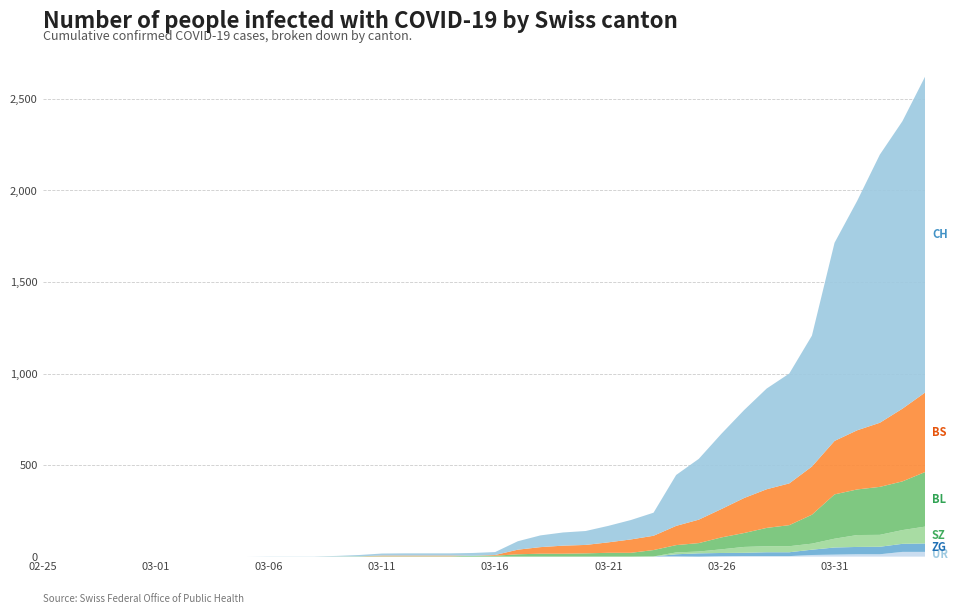

Reading right to left, transcribe all the data shown in this chart.

UR: 26	26	13	13	11	9	3	3	3	2	0	1	1	0	0	0	0	0	0	0	0	0	0	0	0	0	0	0	0	0	0	0	0	0	0	0	0	0	0	0
ZG: 46	44	41	40	39	29	21	21	18	18	18	12	0	0	0	0	0	0	0	0	0	0	0	0	0	0	0	0	0	0	0	0	0	0	0	0	0	0	0	0
BL: 298	266	262	249	242	158	115	100	76	65	46	40	35	21	21	18	16	16	13	5	5	2	2	2	2	2	1	0	0	0	0	0	0	0	0	0	0	0	0	0
BS: 434	397	350	323	292	263	228	211	191	155	128	105	78	73	57	46	44	36	25	4	0	4	4	4	4	0	0	0	0	0	0	0	0	0	0	0	0	0	0	0
SZ: 92	75	65	65	48	33	33	33	32	20	10	10	0	0	0	0	0	0	0	0	0	0	0	0	0	0	0	0	0	0	0	0	0	0	0	0	0	0	0	0
CH: 1725	1570	1464	1253	1082	715	600	550	480	411	332	278	126	106	90	76	72	64	46	16	15	12	12	12	11	7	3	1	1	1	0	0	0	0	0	0	0	0	0	0